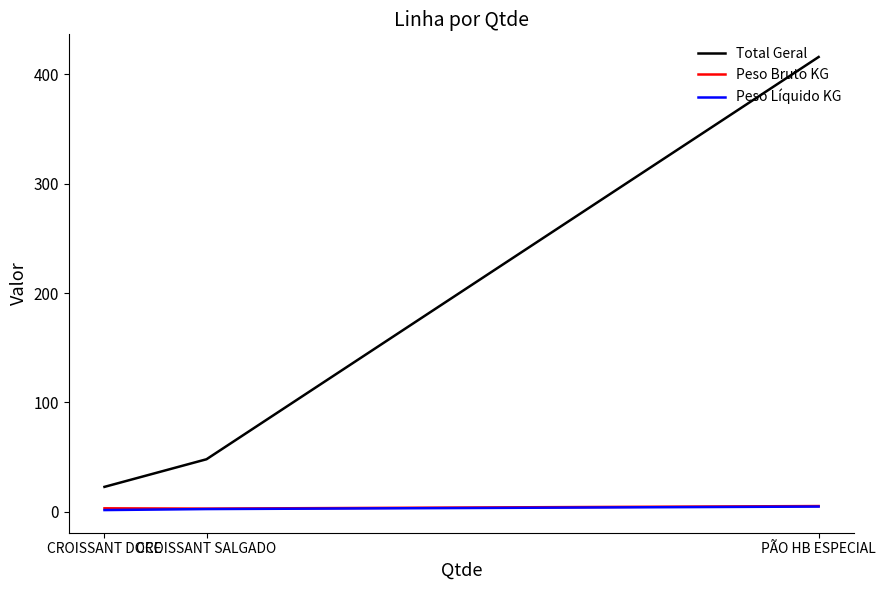

What are all the series names shown in the legend?

Total Geral, Peso Bruto KG, Peso Líquido KG